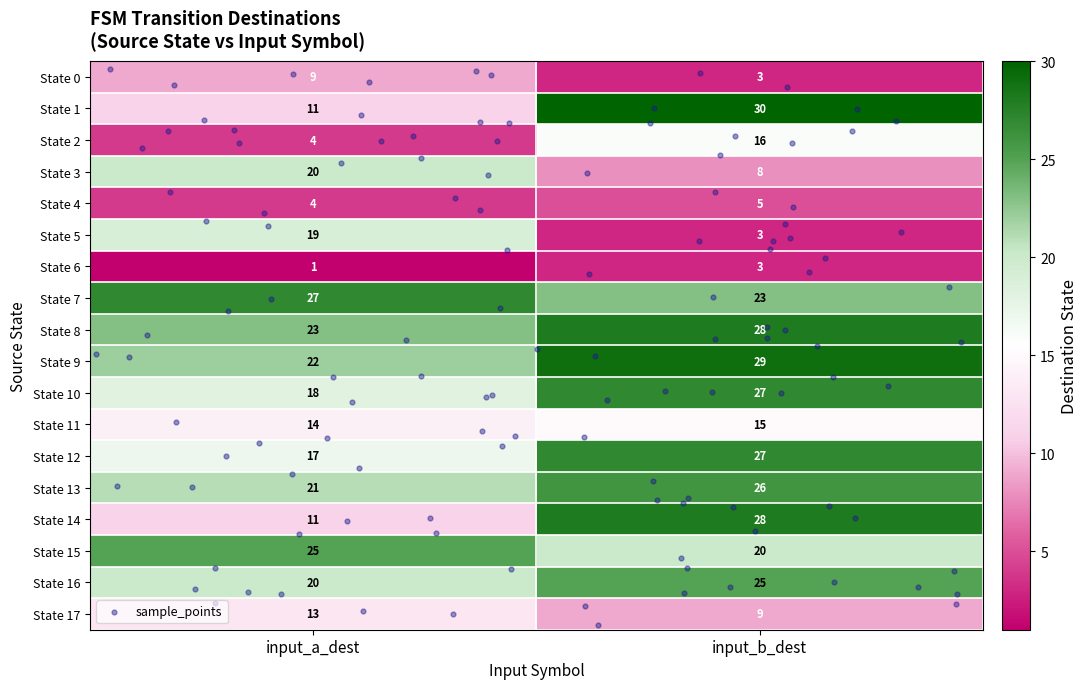

The State 8 series shows 8 at input_a_dest. True or false?

False